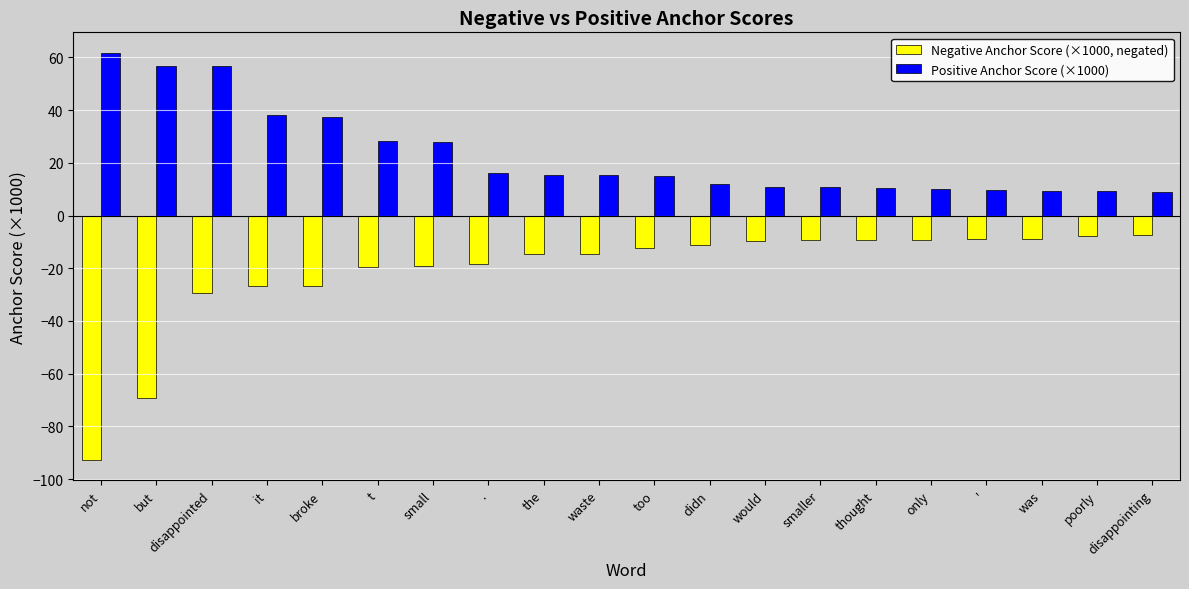

What is the greatest value displayed?

61.8